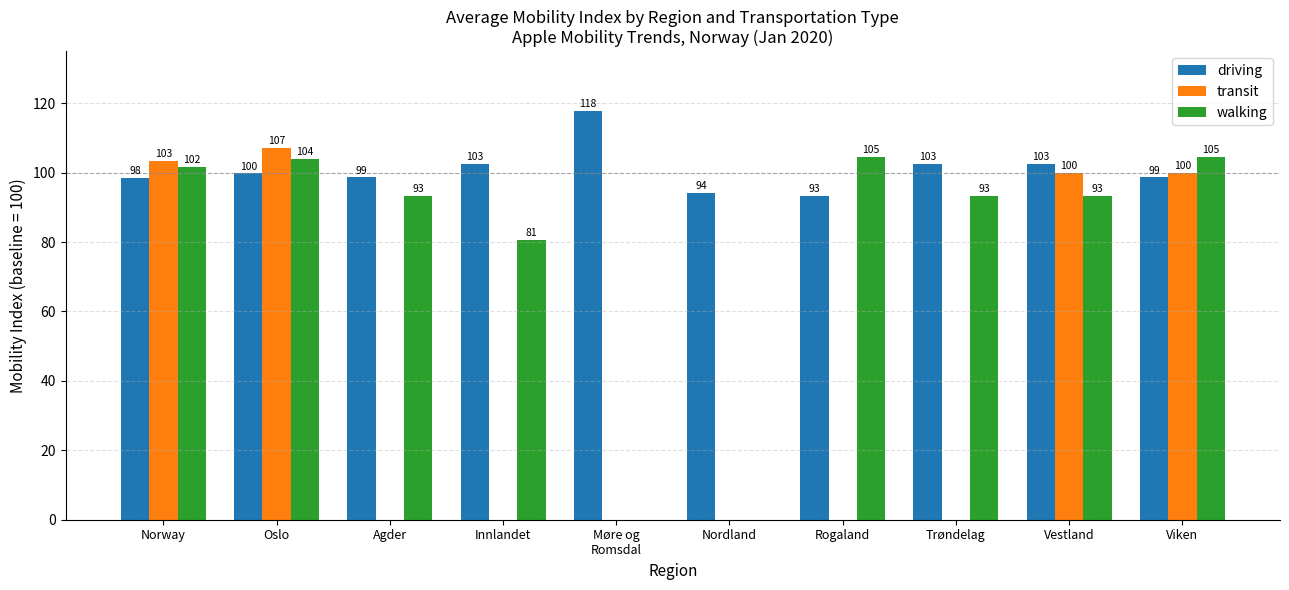

Where does the walking series first go above 93?

Norway